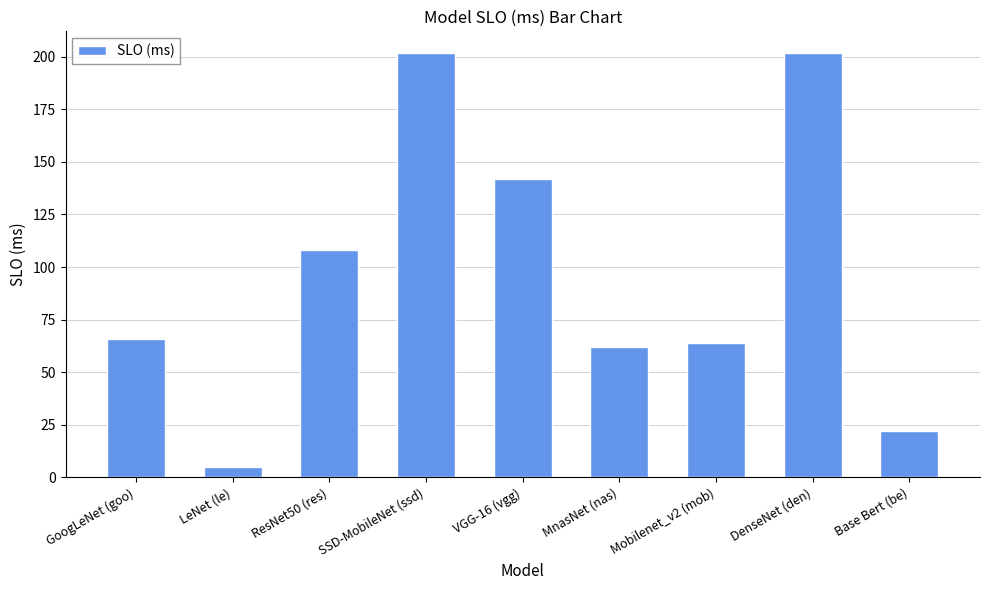

Count the number of data series in this chart.

1